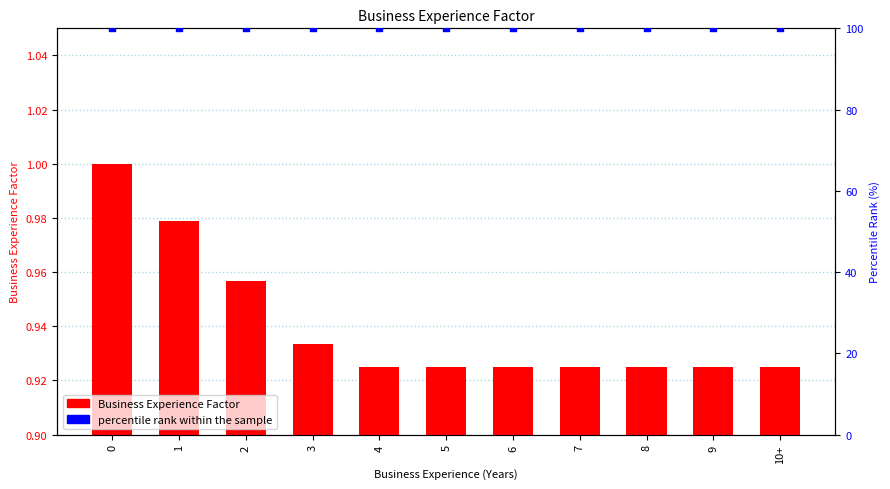

What are all the series names shown in the legend?

Business Experience Factor, percentile rank within the sample